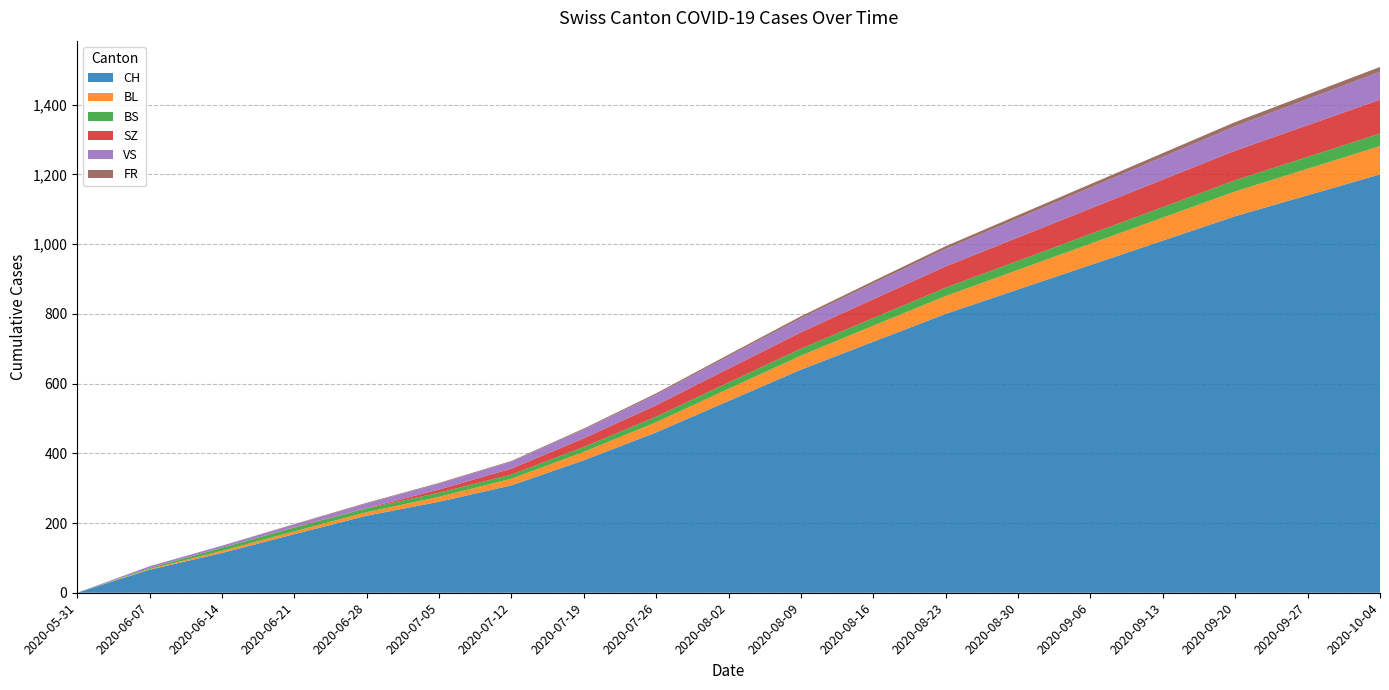

Reading left to right, extract all data points from this chart.

CH: 2020-05-31=0	2020-06-07=66	2020-06-14=114	2020-06-21=168	2020-06-28=221	2020-07-05=261	2020-07-12=308	2020-07-19=380	2020-07-26=460	2020-08-02=550	2020-08-09=640	2020-08-16=720	2020-08-23=800	2020-08-30=870	2020-09-06=940	2020-09-13=1010	2020-09-20=1080	2020-09-27=1140	2020-10-04=1200
BL: 2020-05-31=0	2020-06-07=2	2020-06-14=6	2020-06-21=8	2020-06-28=10	2020-07-05=14	2020-07-12=19	2020-07-19=24	2020-07-26=29	2020-08-02=35	2020-08-09=40	2020-08-16=46	2020-08-23=51	2020-08-30=56	2020-09-06=61	2020-09-13=66	2020-09-20=71	2020-09-27=76	2020-10-04=81
BS: 2020-05-31=0	2020-06-07=3	2020-06-14=9	2020-06-21=11	2020-06-28=11	2020-07-05=12	2020-07-12=12	2020-07-19=14	2020-07-26=16	2020-08-02=18	2020-08-09=20	2020-08-16=22	2020-08-23=24	2020-08-30=26	2020-09-06=28	2020-09-13=30	2020-09-20=32	2020-09-27=34	2020-10-04=36
SZ: 2020-05-31=0	2020-06-07=0	2020-06-14=0	2020-06-21=1	2020-06-28=1	2020-07-05=9	2020-07-12=17	2020-07-19=25	2020-07-26=33	2020-08-02=40	2020-08-09=47	2020-08-16=54	2020-08-23=61	2020-08-30=67	2020-09-06=73	2020-09-13=79	2020-09-20=85	2020-09-27=91	2020-10-04=97
VS: 2020-05-31=0	2020-06-07=5	2020-06-14=6	2020-06-21=8	2020-06-28=13	2020-07-05=17	2020-07-12=20	2020-07-19=25	2020-07-26=30	2020-08-02=35	2020-08-09=40	2020-08-16=45	2020-08-23=50	2020-08-30=55	2020-09-06=60	2020-09-13=65	2020-09-20=70	2020-09-27=75	2020-10-04=80
FR: 2020-05-31=0	2020-06-07=0	2020-06-14=0	2020-06-21=1	2020-06-28=2	2020-07-05=2	2020-07-12=2	2020-07-19=3	2020-07-26=4	2020-08-02=5	2020-08-09=6	2020-08-16=7	2020-08-23=8	2020-08-30=9	2020-09-06=10	2020-09-13=11	2020-09-20=12	2020-09-27=13	2020-10-04=14